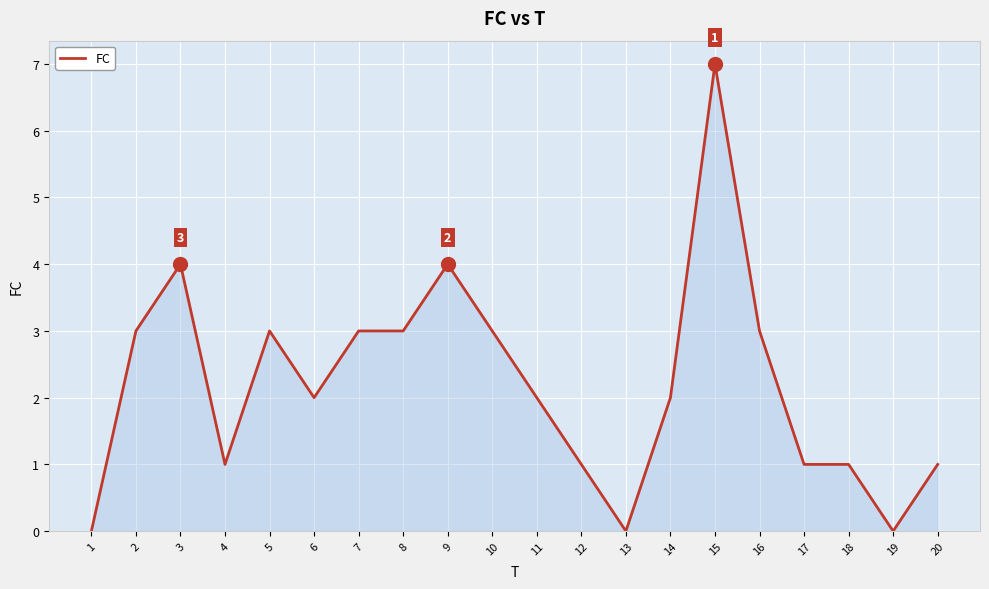

At which label does the data first exceed 2?

2